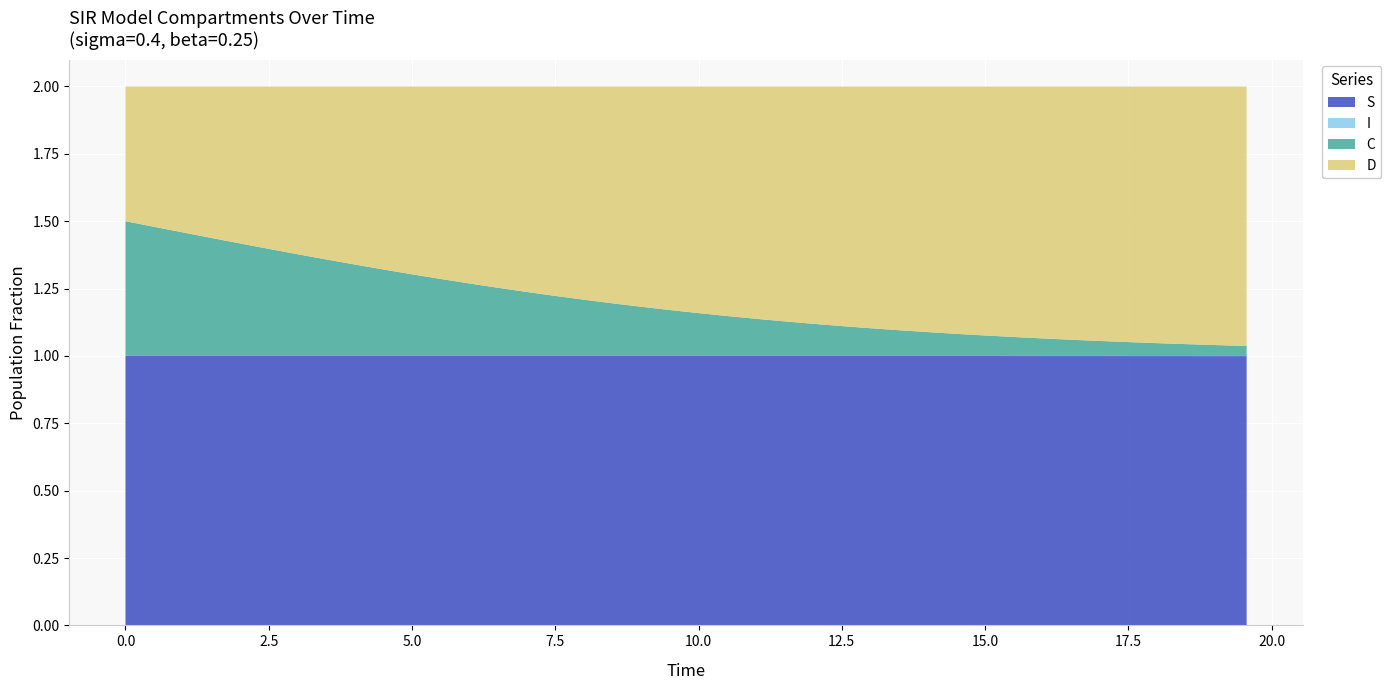

Reading left to right, transcribe all the data shown in this chart.

S: 1.0	1.0	1.0	1.0	1.0	1.0	1.0	1.0	1.0	1.0	1.0	1.0	1.0	1.0	1.0	1.0	1.0	1.0	1.0	1.0	1.0	1.0	1.0	1.0	1.0	1.0	1.0	1.0	1.0	1.0	1.0	1.0	1.0	1.0	1.0	1.0	1.0	1.0	1.0	1.0
I: 0.0	0.0	0.0	0.0	0.0	0.0	0.0	0.0	0.0	0.0	0.0	0.0	0.0	0.0	0.0	0.0	0.0	0.0	0.0	0.0	0.0	0.0	0.0	0.0	0.0	0.0	0.0	0.0	0.0	0.0	0.0	0.0	0.0	0.0	0.0	0.0	0.0	0.0	0.0	0.0
C: 0.5	0.5	0.5	0.4	0.4	0.4	0.4	0.4	0.3	0.3	0.3	0.3	0.3	0.3	0.2	0.2	0.2	0.2	0.2	0.2	0.2	0.1	0.1	0.1	0.1	0.1	0.1	0.1	0.1	0.1	0.1	0.1	0.1	0.1	0.1	0.1	0.0	0.0	0.0	0.0
D: 0.5	0.5	0.5	0.6	0.6	0.6	0.6	0.6	0.7	0.7	0.7	0.7	0.7	0.7	0.8	0.8	0.8	0.8	0.8	0.8	0.8	0.9	0.9	0.9	0.9	0.9	0.9	0.9	0.9	0.9	0.9	0.9	0.9	0.9	0.9	0.9	1.0	1.0	1.0	1.0